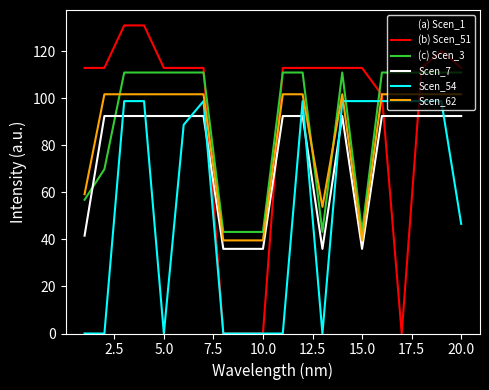

True or false: Scen_62 and Scen_54 intersect in this chart.

True